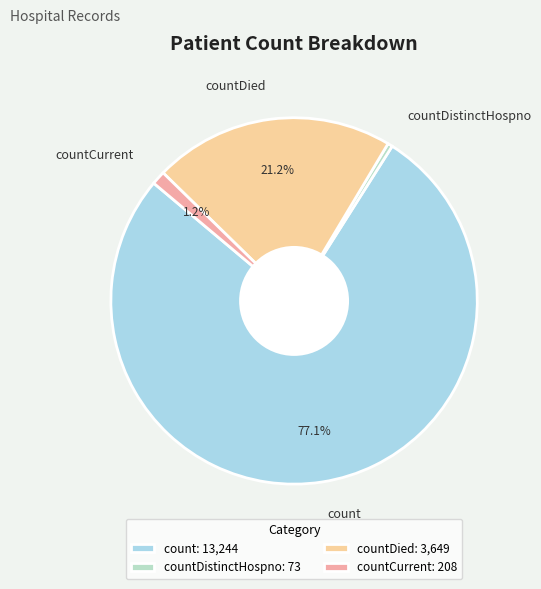

Is the sum of countDistinctHospno and count greater than half?

Yes